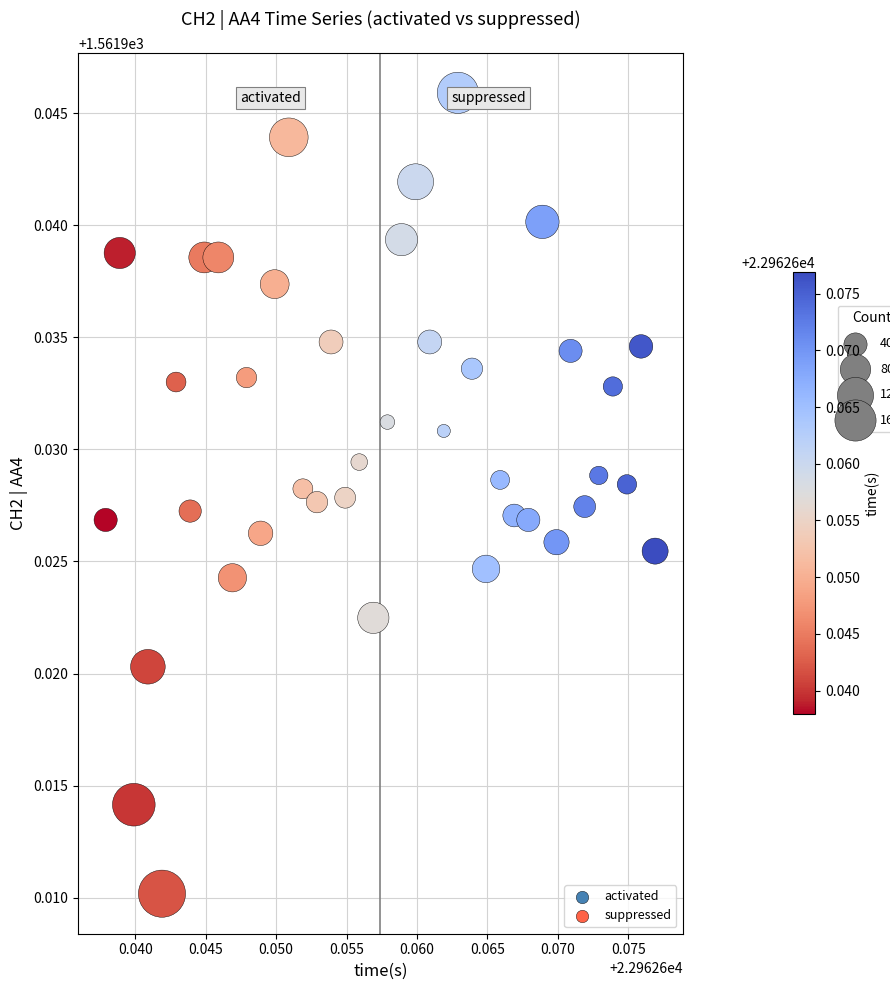

Which series reaches the maximum Y coordinate?

suppressed